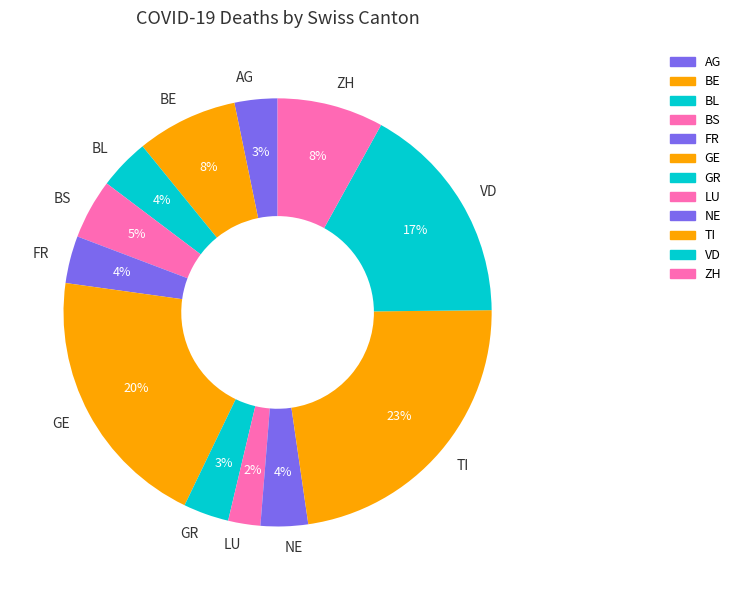

What is the smallest slice in the pie chart?

LU